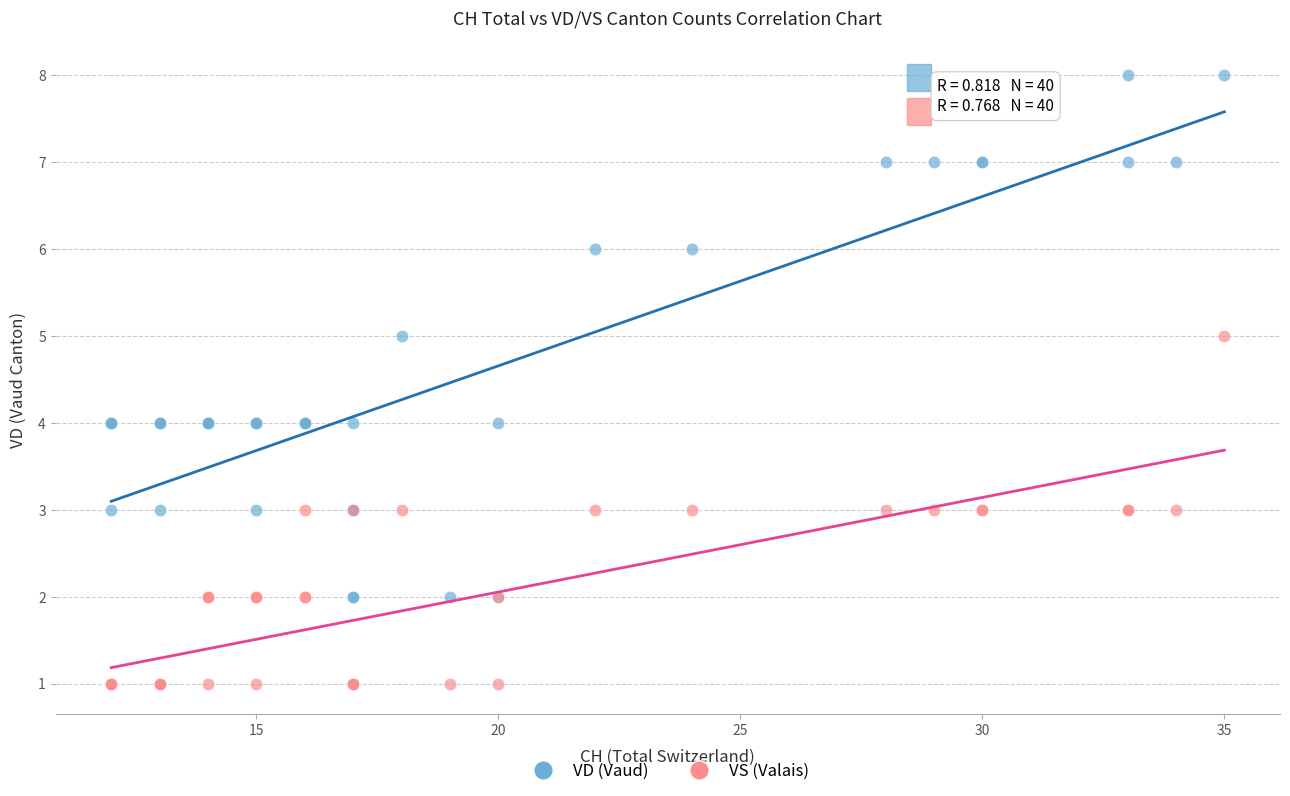

Which series contains the highest Y value?

VD (Vaud)